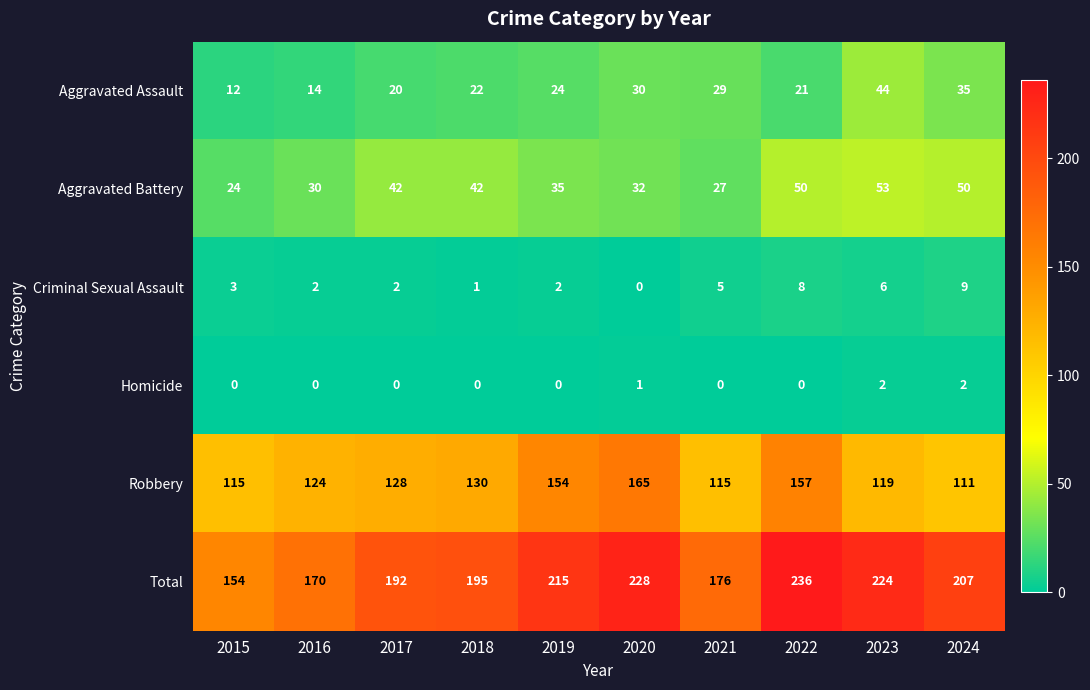

At how many categories does at least one series exceed 183?

7